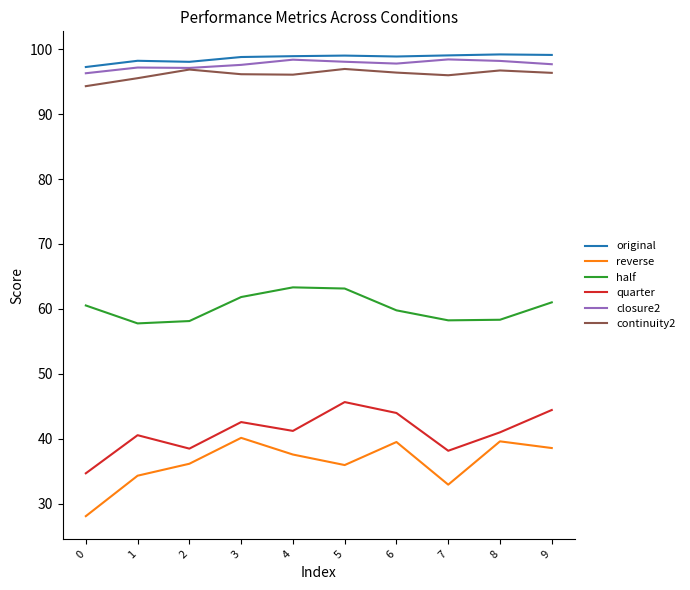

Is it true that closure2 equals 153.5 at 1?

False